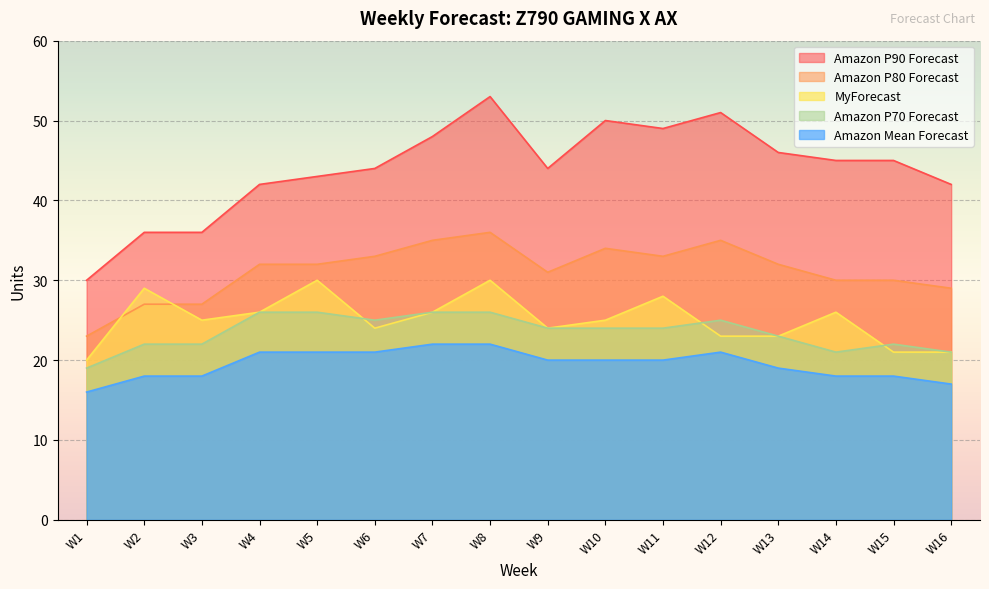

True or false: MyForecast and Amazon P70 Forecast cross at least once.

True